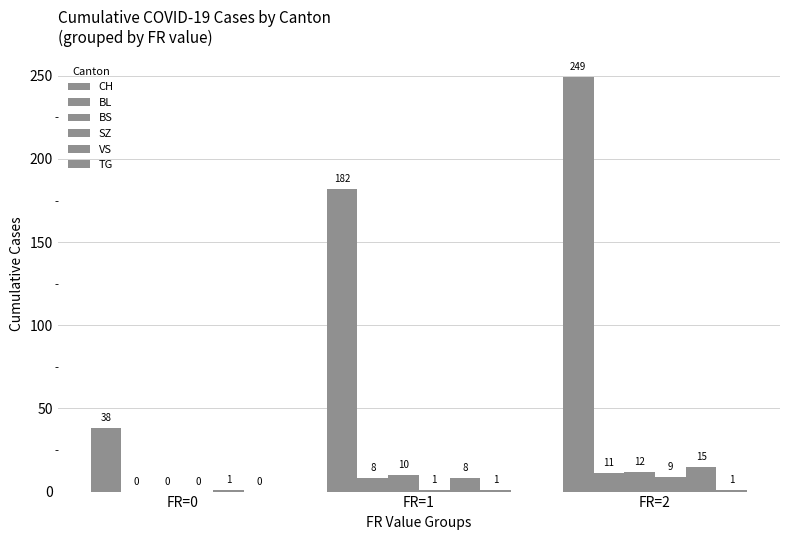

Is it true that BS equals 0 at FR=0?

True